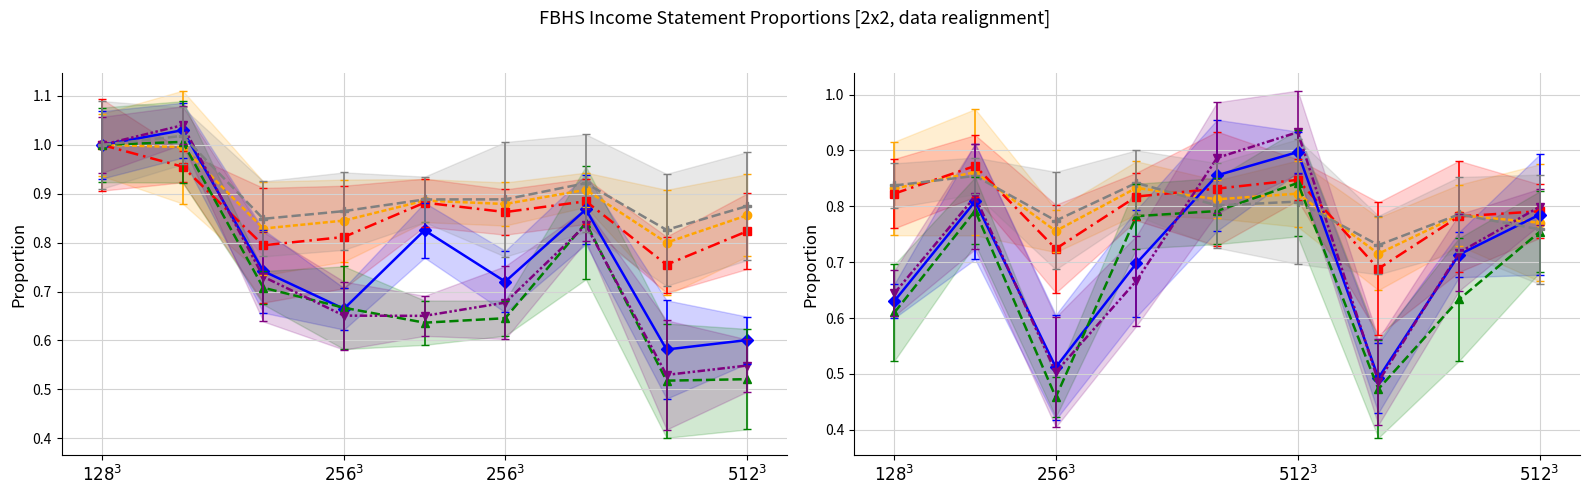

What is the minimum value for Gross Profit?

0.7